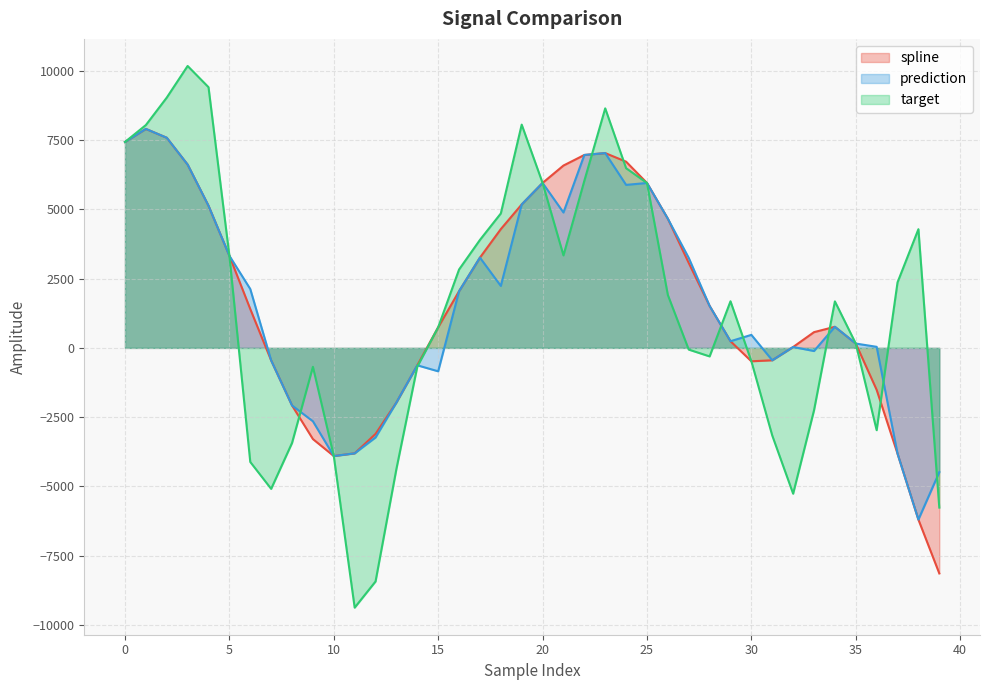

What is the difference between the maximum and second lowest values in the prediction series?

12396.5